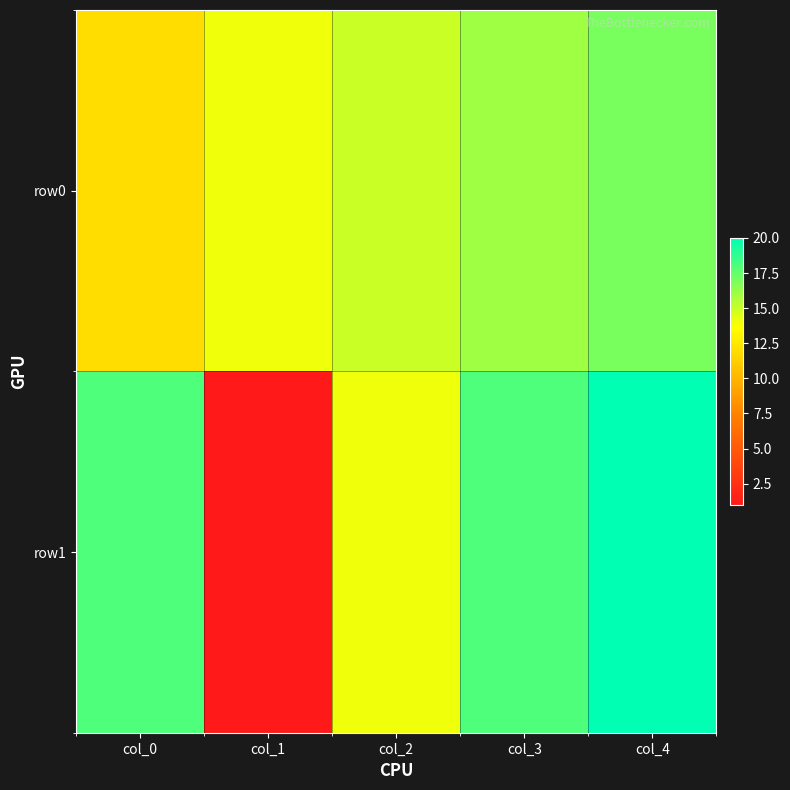

At which category is the sum across all series the highest?

col_4